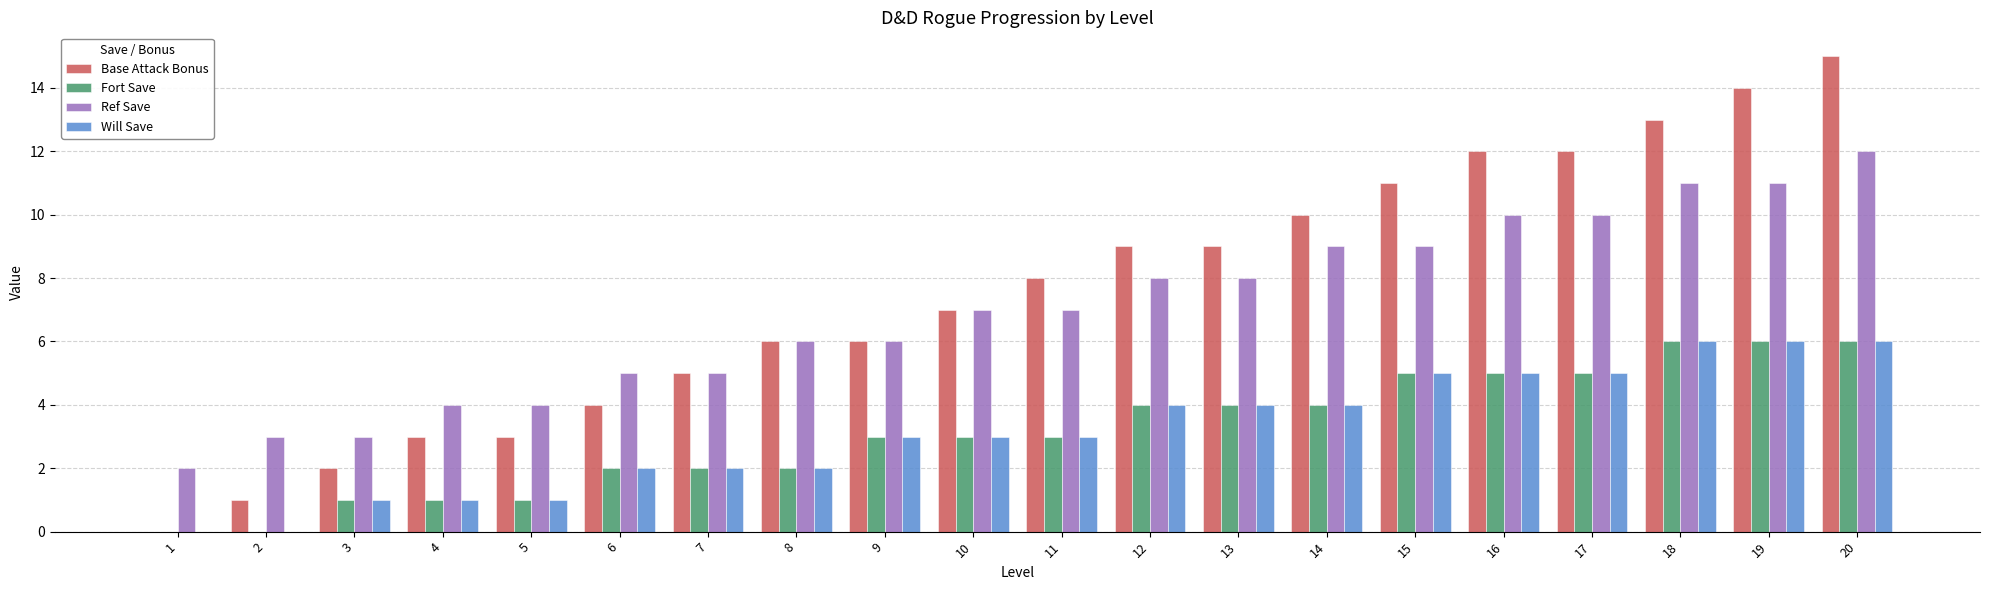

Count the number of data series in this chart.

4